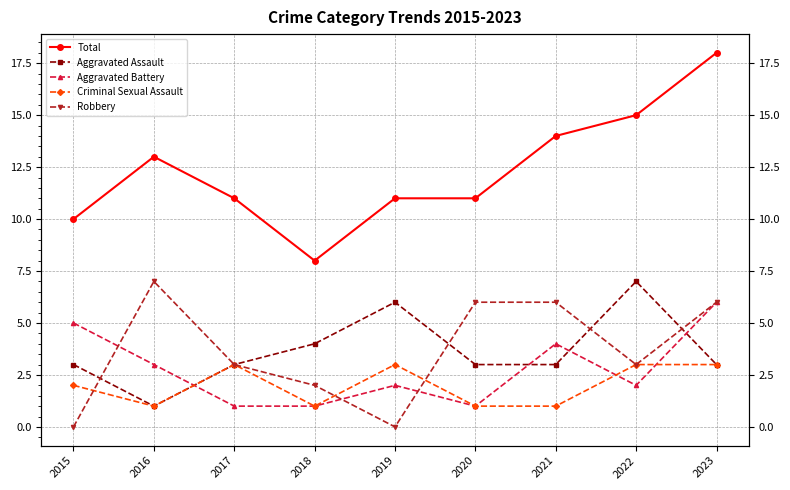

What is the total value across all series at 2022?

30